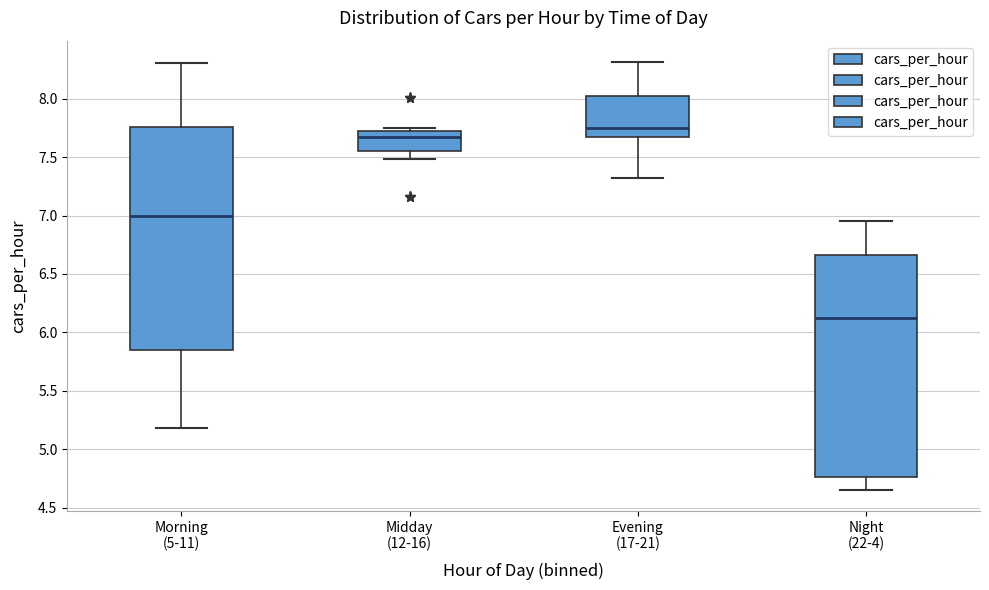

Which box has the lowest median line?

Night (22-4)